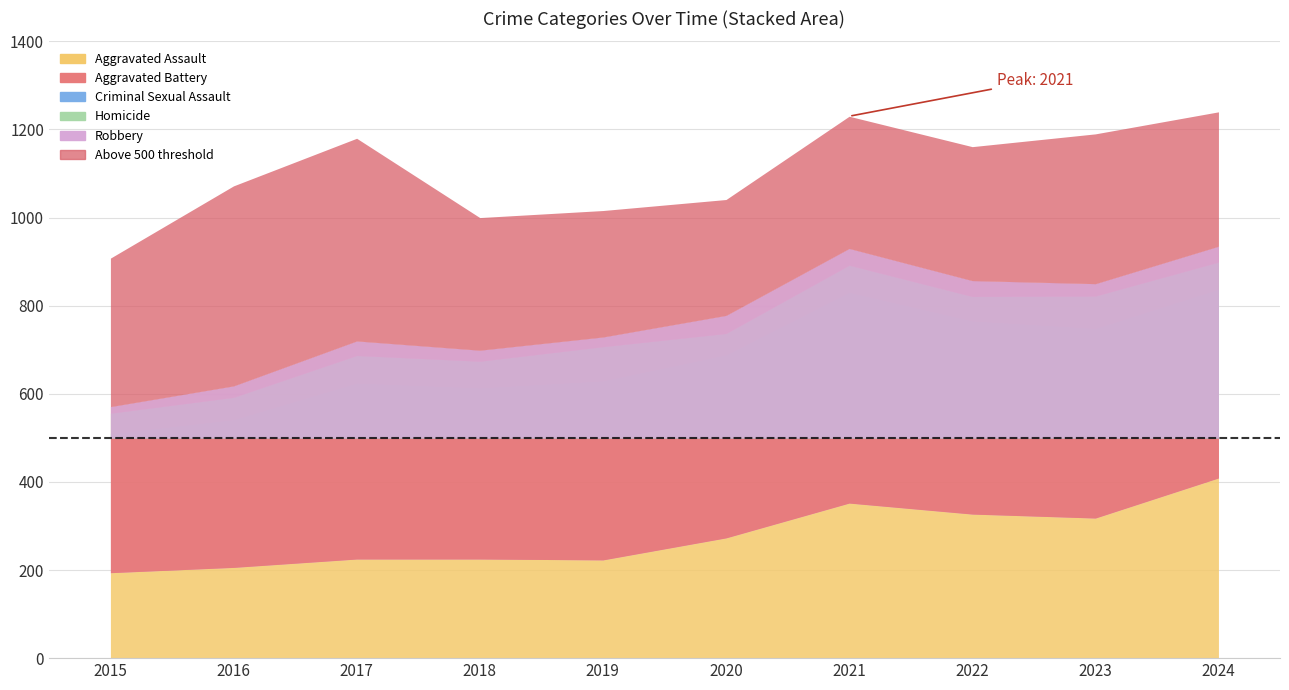

The Aggravated Battery series shows 407 at 2019. True or false?

True